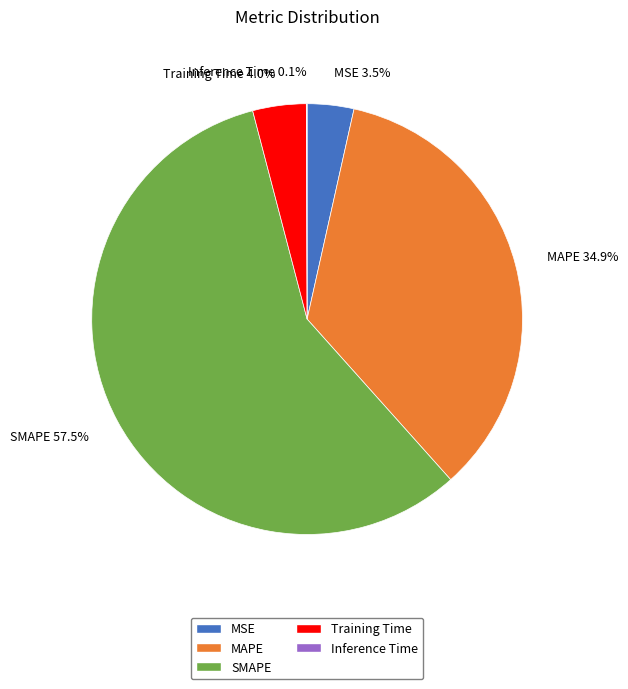

Between MAPE and MSE, which is larger?

MAPE